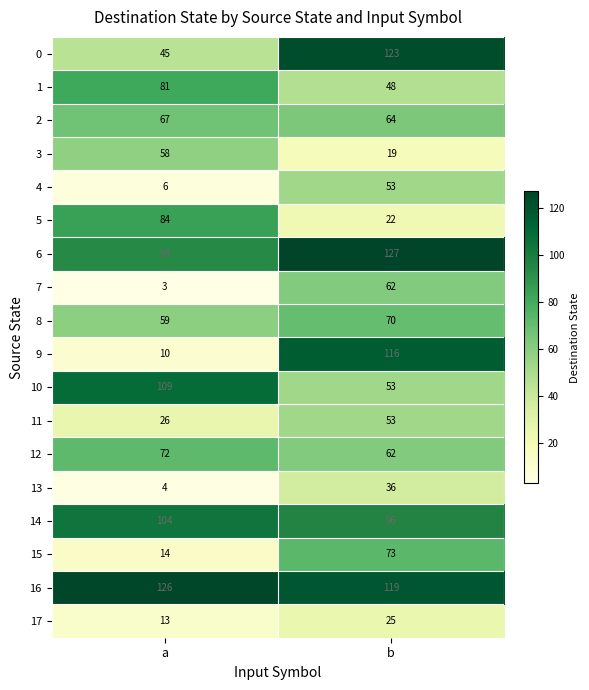

Which series has the widest spread of values?

9